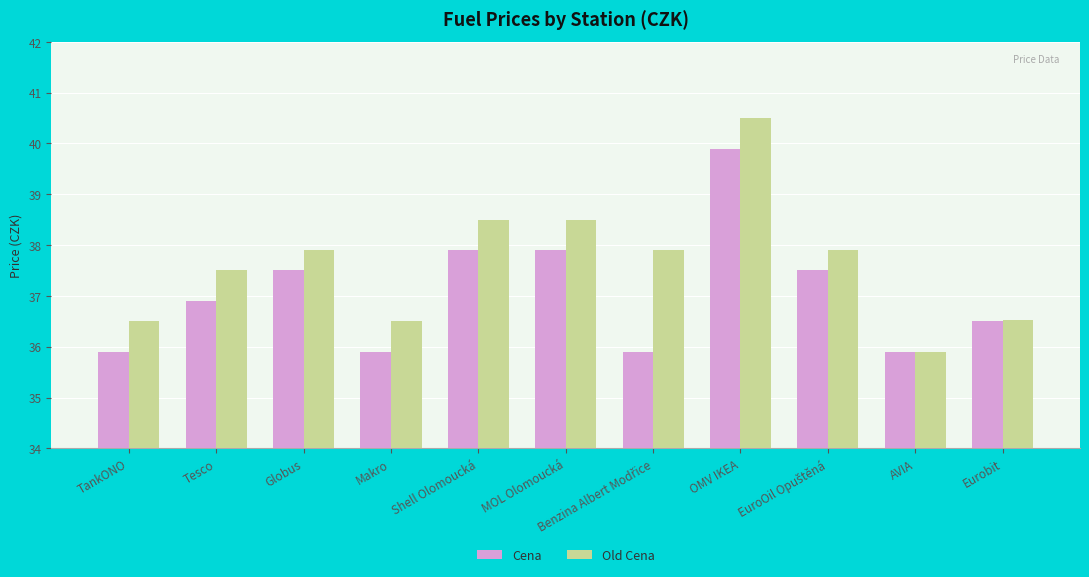

Which series has the largest range (max minus min)?

Old Cena